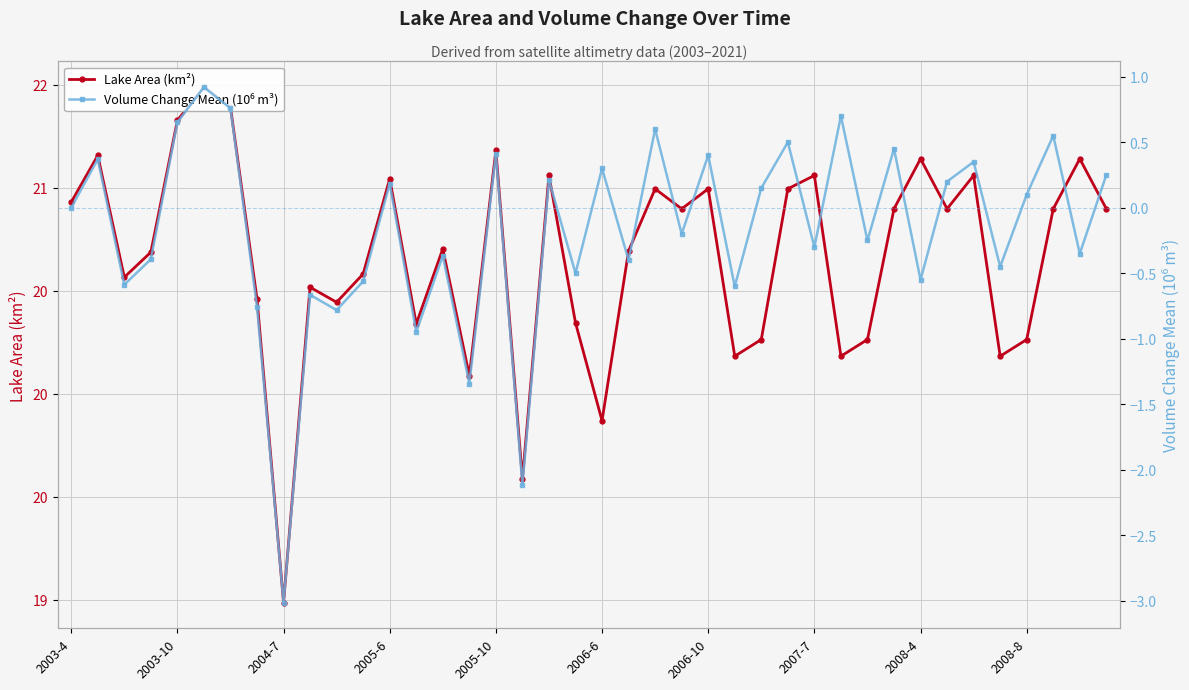

What is the sum of all Lake Area (km²) values?

826.7